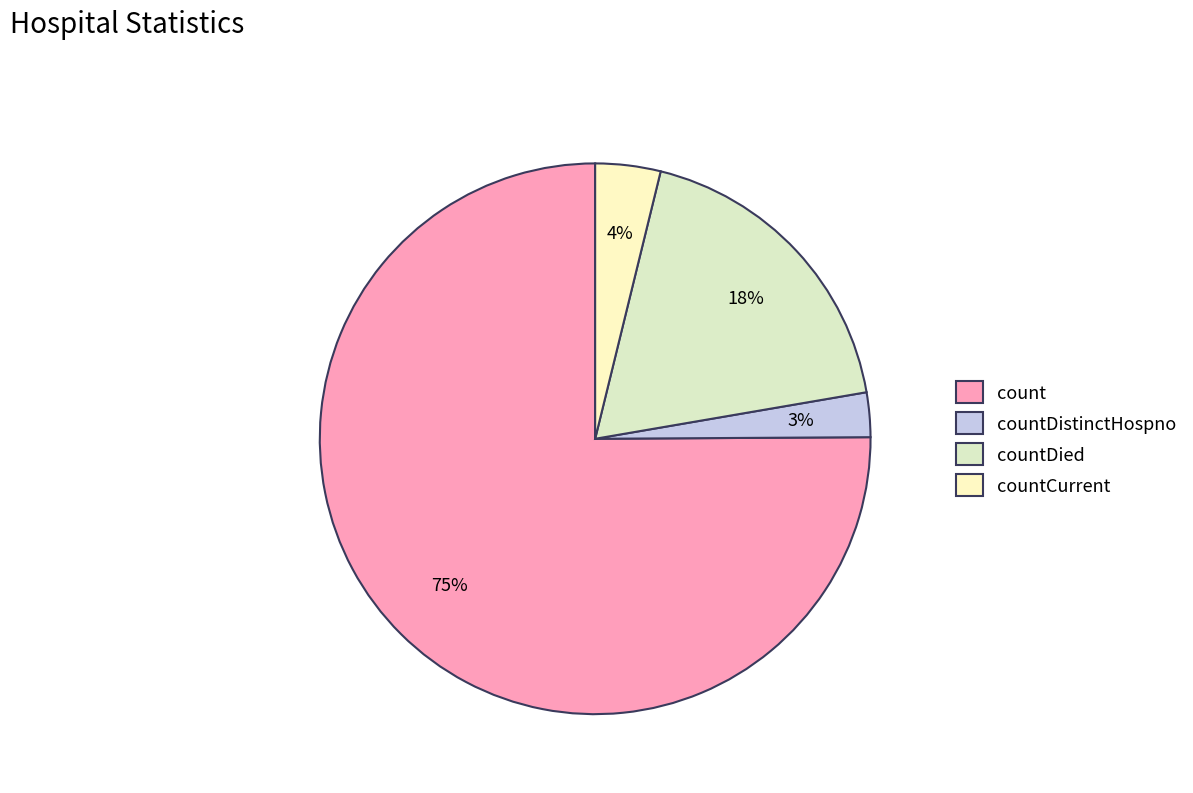

Rank the categories by value from highest to lowest.

count, countDied, countCurrent, countDistinctHospno